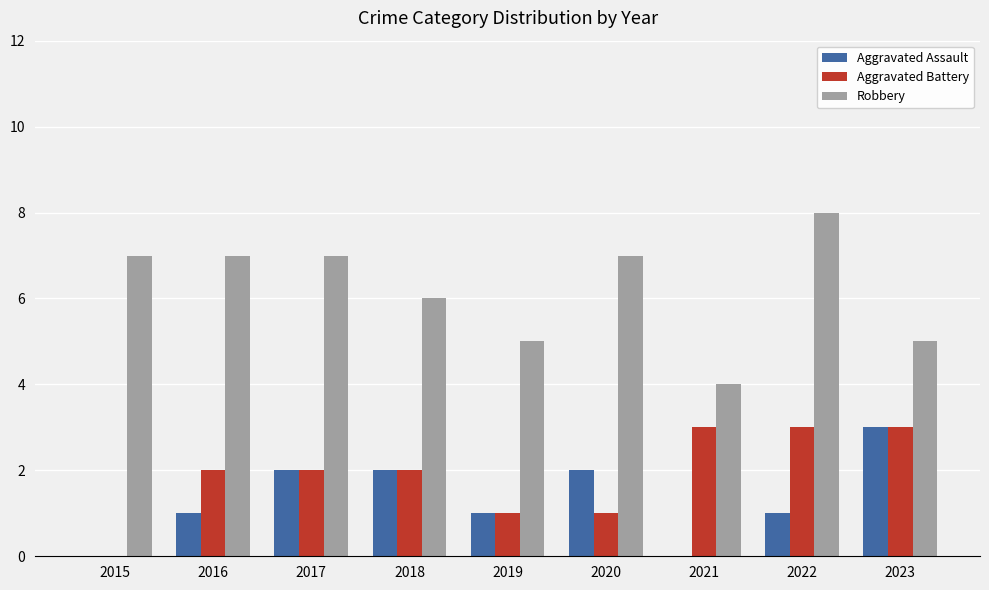

What is the sum of the Aggravated Battery values at 2017 and 2016?

4